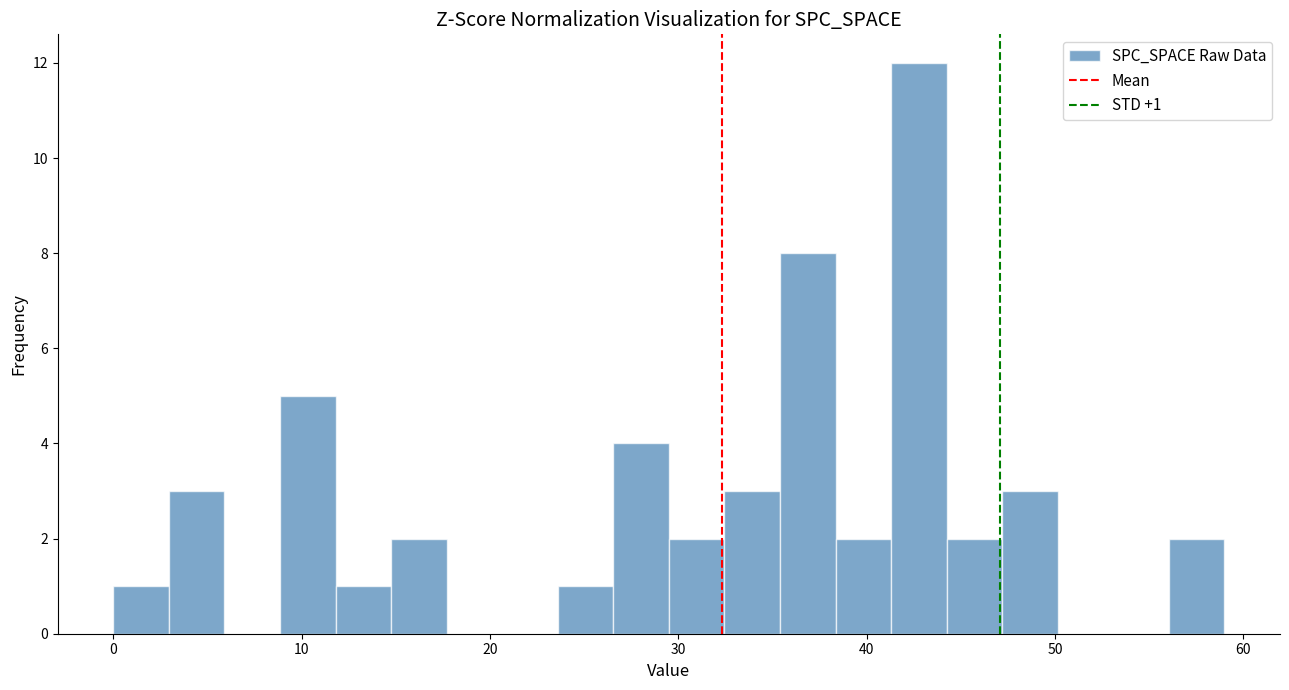

Around what value on the x-axis is the tallest bar? Give the approximate position of its centre, as read against the axis.

43